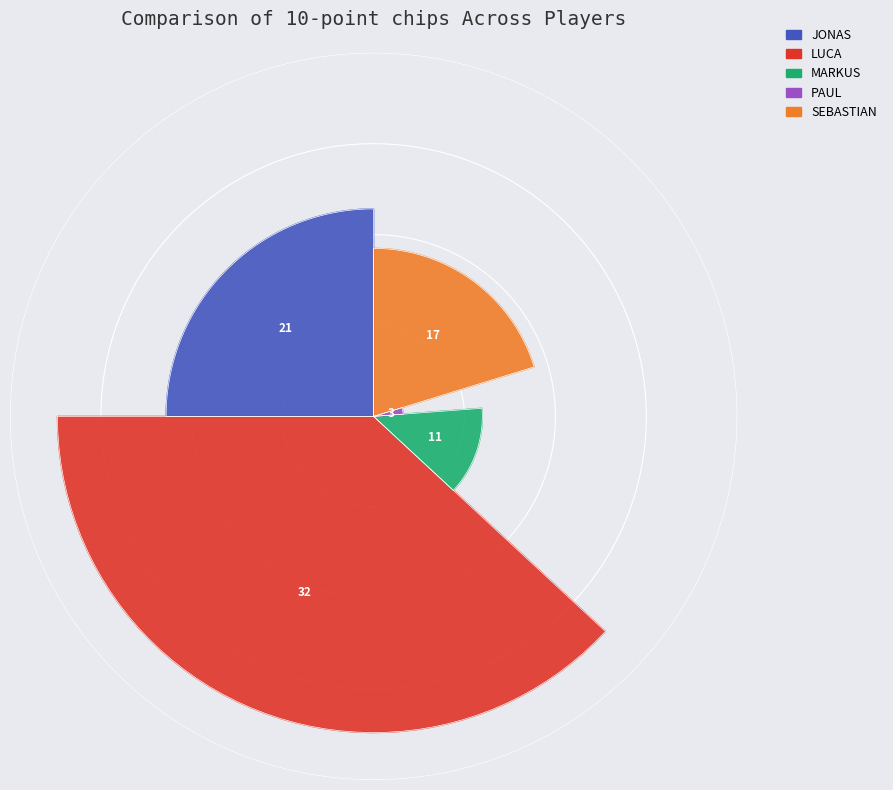

Rank the categories by value from highest to lowest.

LUCA, JONAS, SEBASTIAN, MARKUS, PAUL